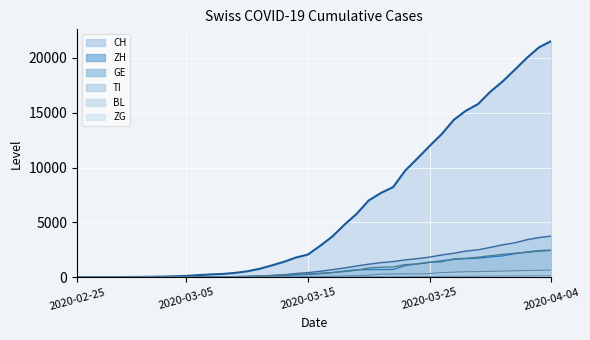

What position from the left is 2020-03-18?

23